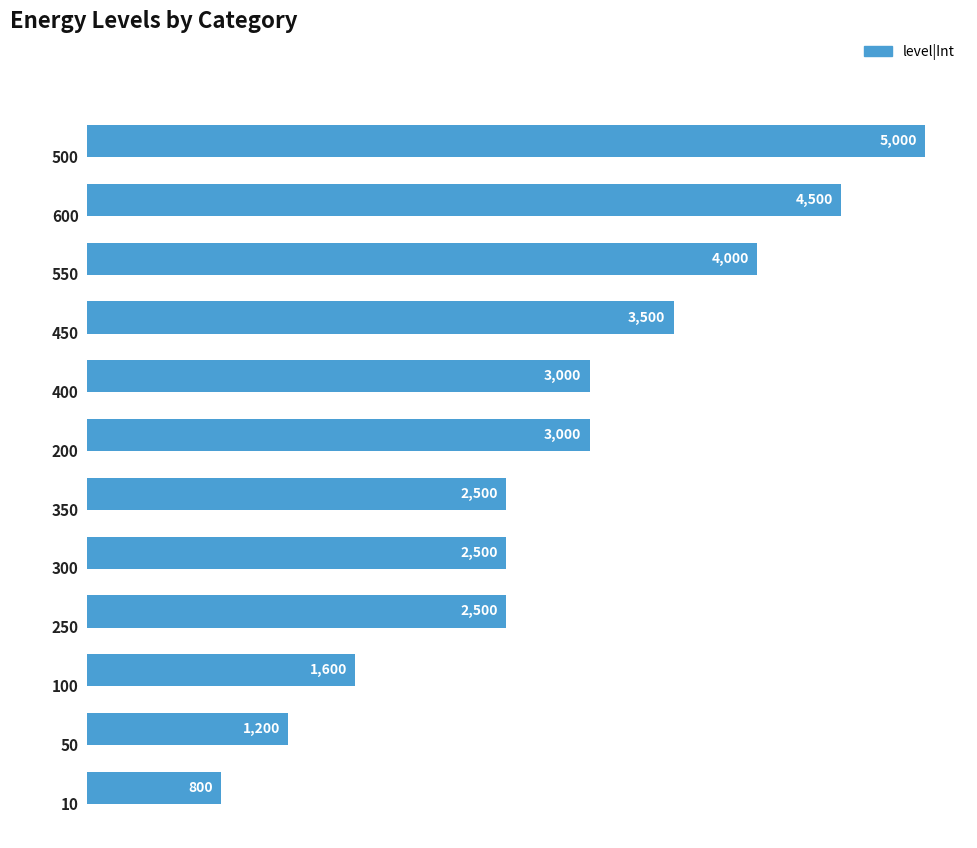

What is the difference between the maximum and minimum values?

4200